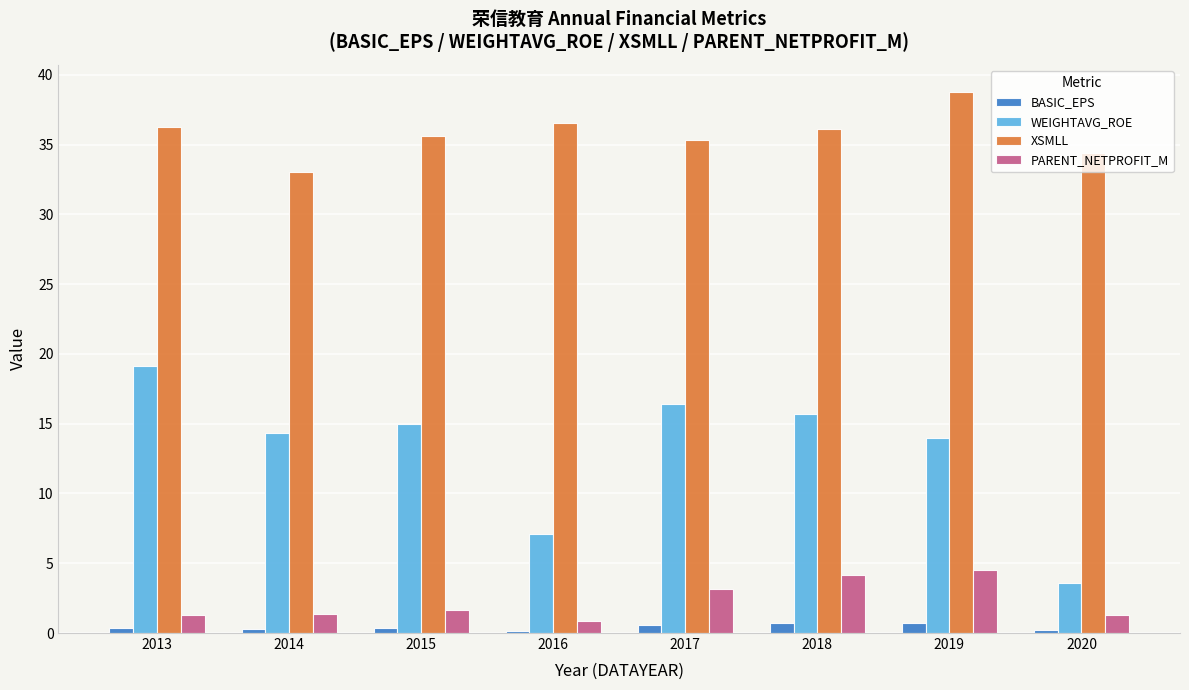

What is the greatest value displayed?

38.8